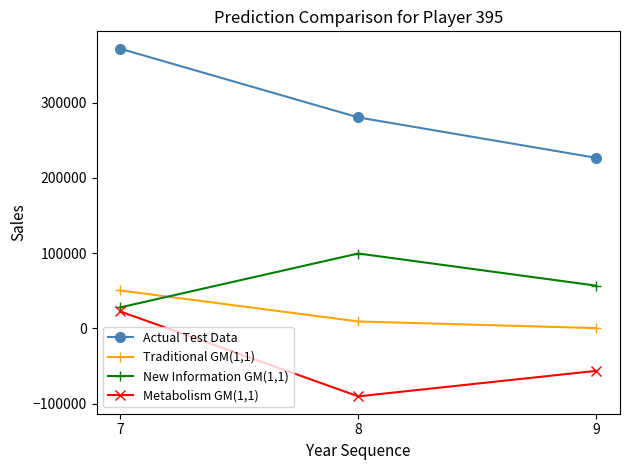

Reading left to right, extract all data points from this chart.

Actual Test Data: 7=371855	8=280521	9=226770
Traditional GM(1,1): 7=50421	8=9237	9=377
New Information GM(1,1): 7=27939	8=99575	9=56831
Metabolism GM(1,1): 7=22482	8=-90338	9=-56454